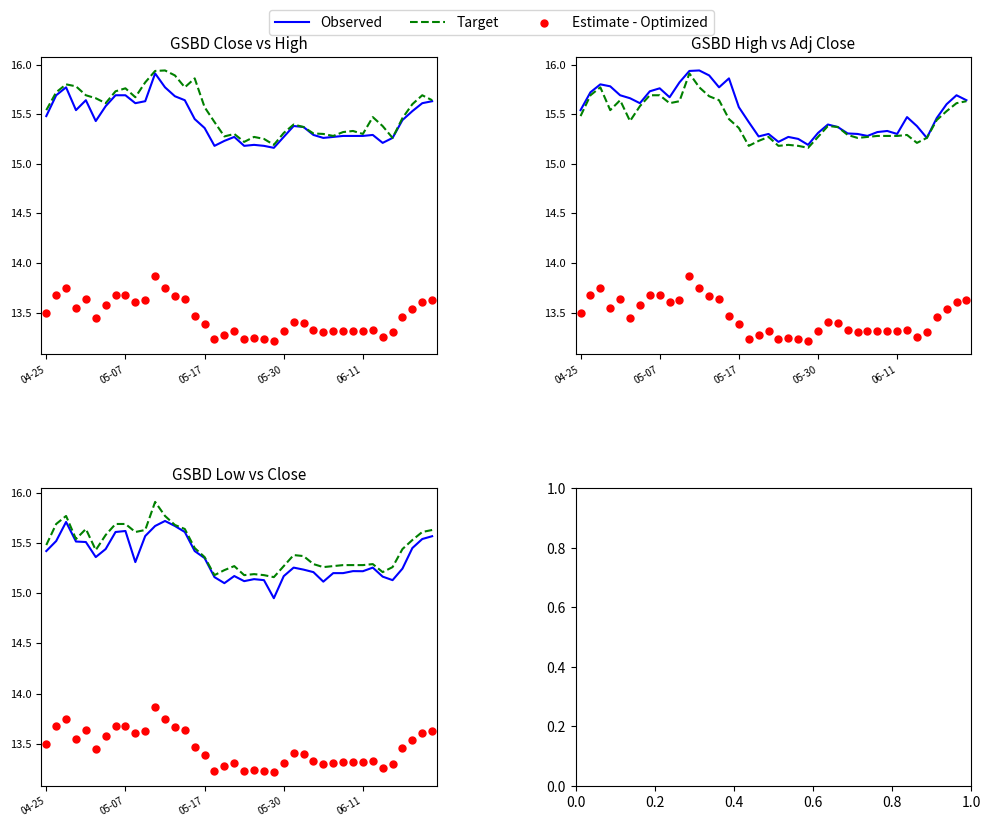

At which category is the sum across all series the highest?

11